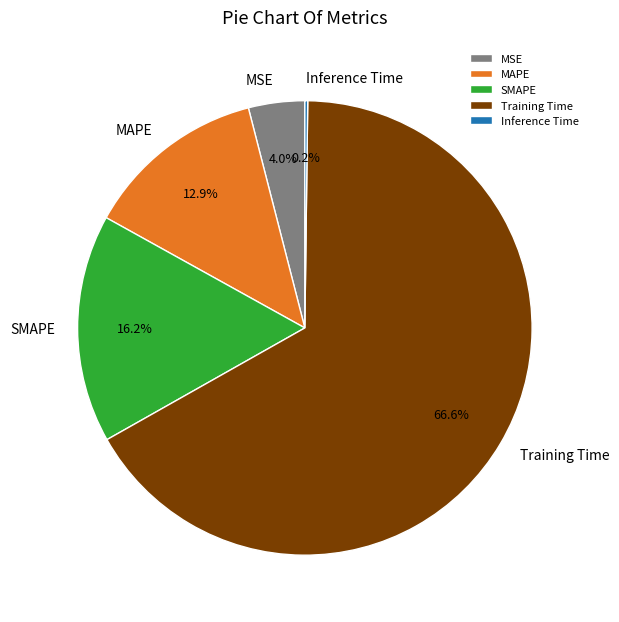

To the nearest percent, what is the average slice percentage?

20%